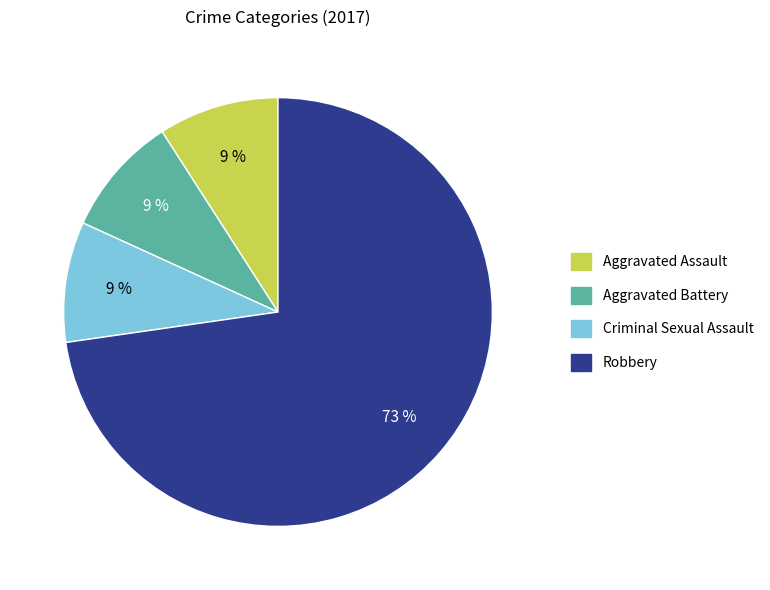

To the nearest percent, what is the average slice percentage?

25%